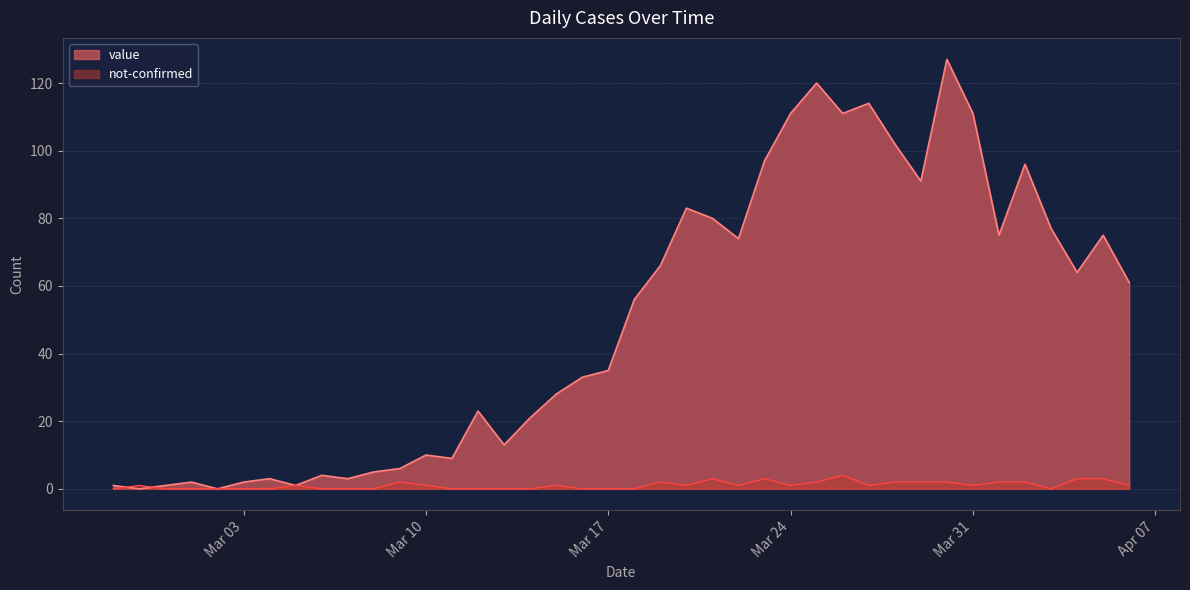

Rank the series by their average value, from lowest to highest.

not-confirmed, value